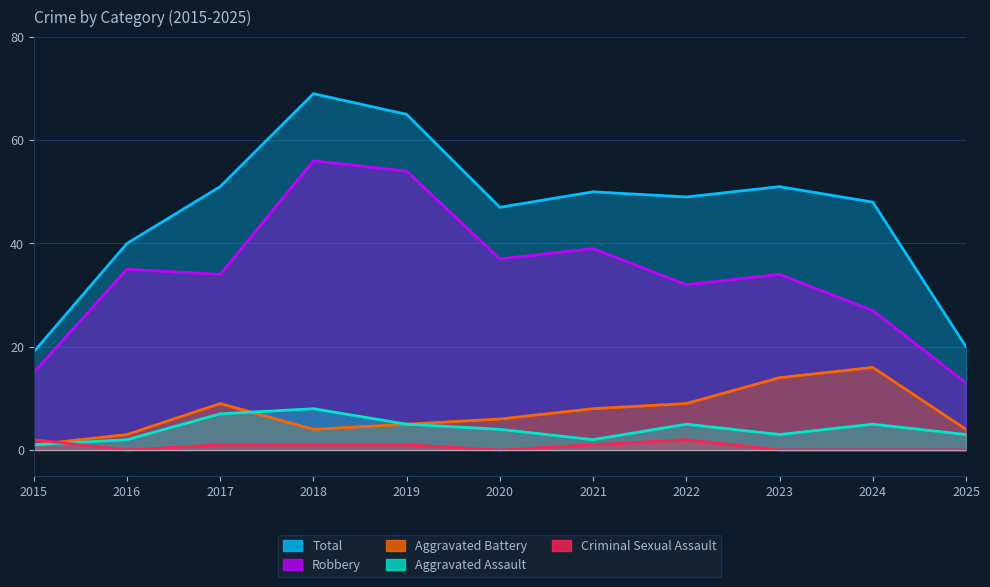

At which category is the sum across all series the highest?

2018